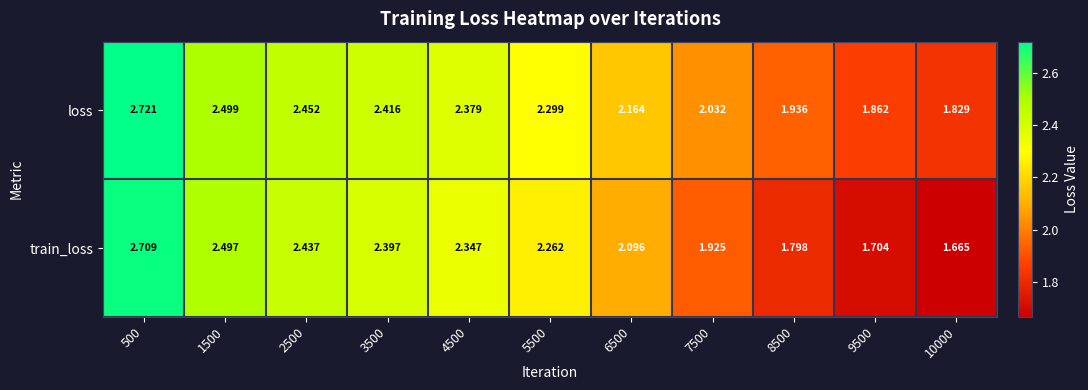

Which series changed the most between 500 and 5500?

train_loss